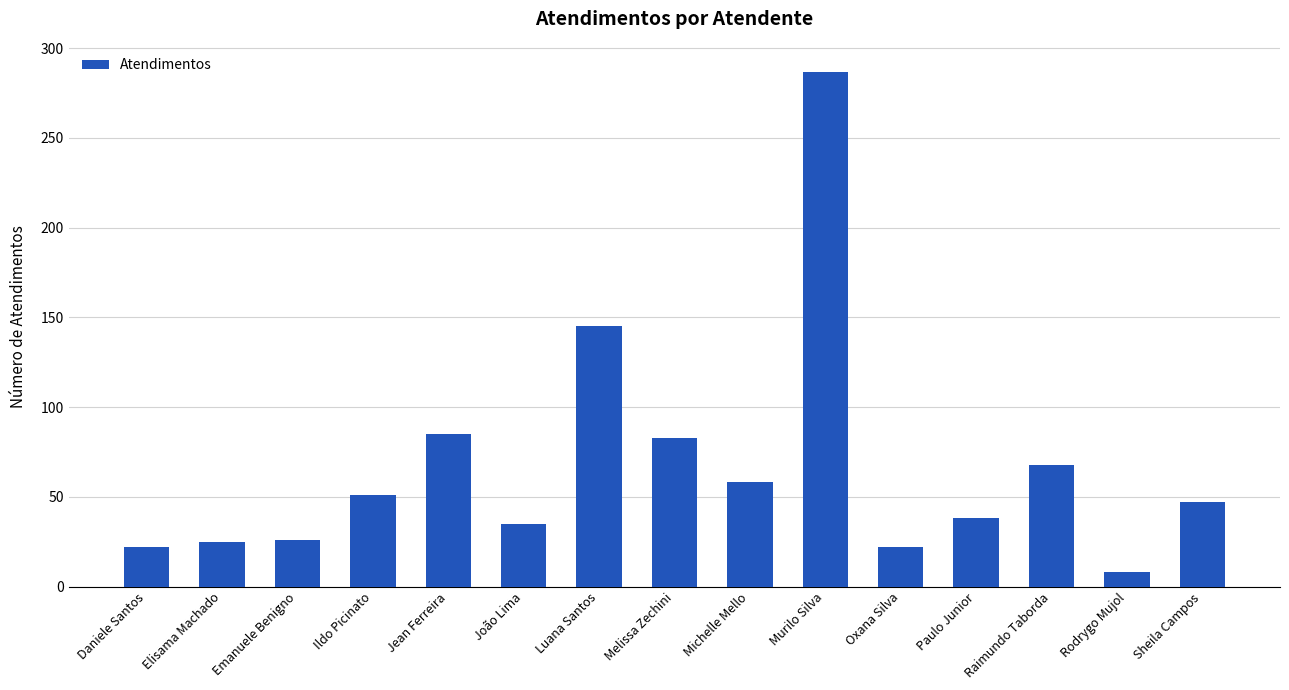

Approximately how many times larger is the value at Sheila Campos compared to Luana Santos?

0.3